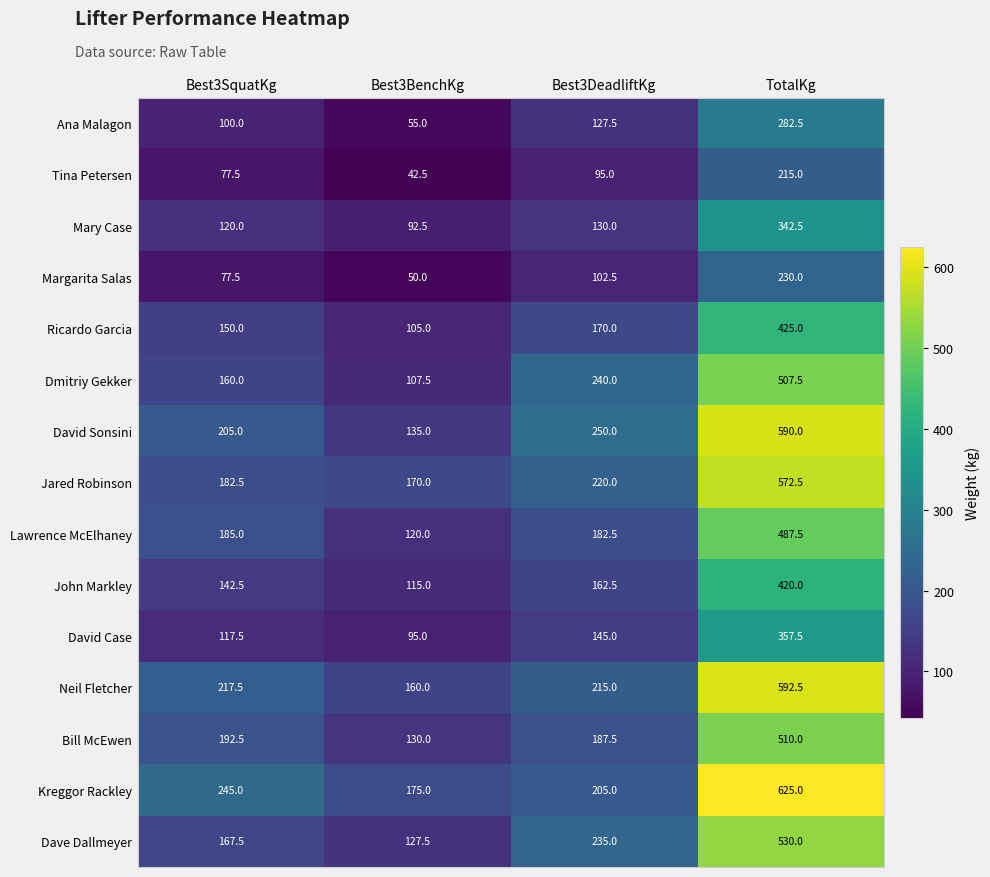

What is the maximum value for John Markley?

420.0